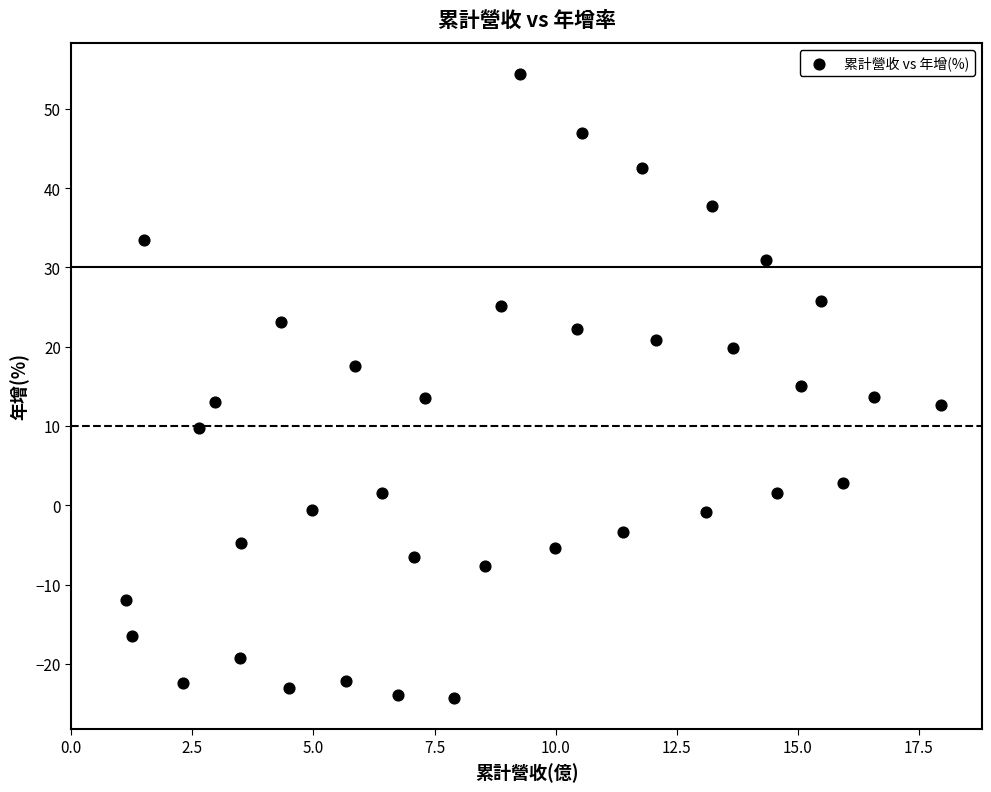

What is the range of Y values (max minus min)?

78.7